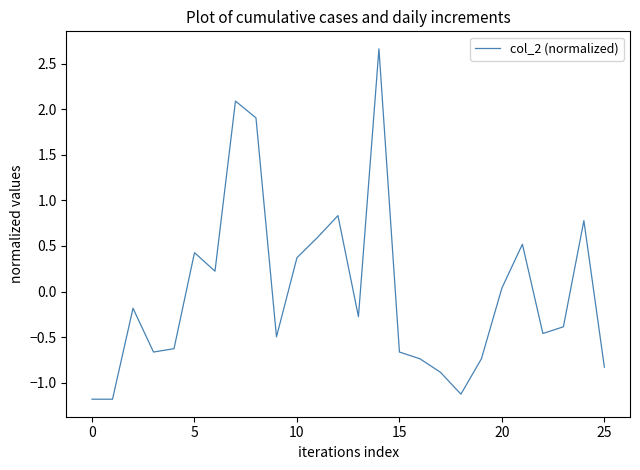

Does the chart display data point markers on the line(s)?

No